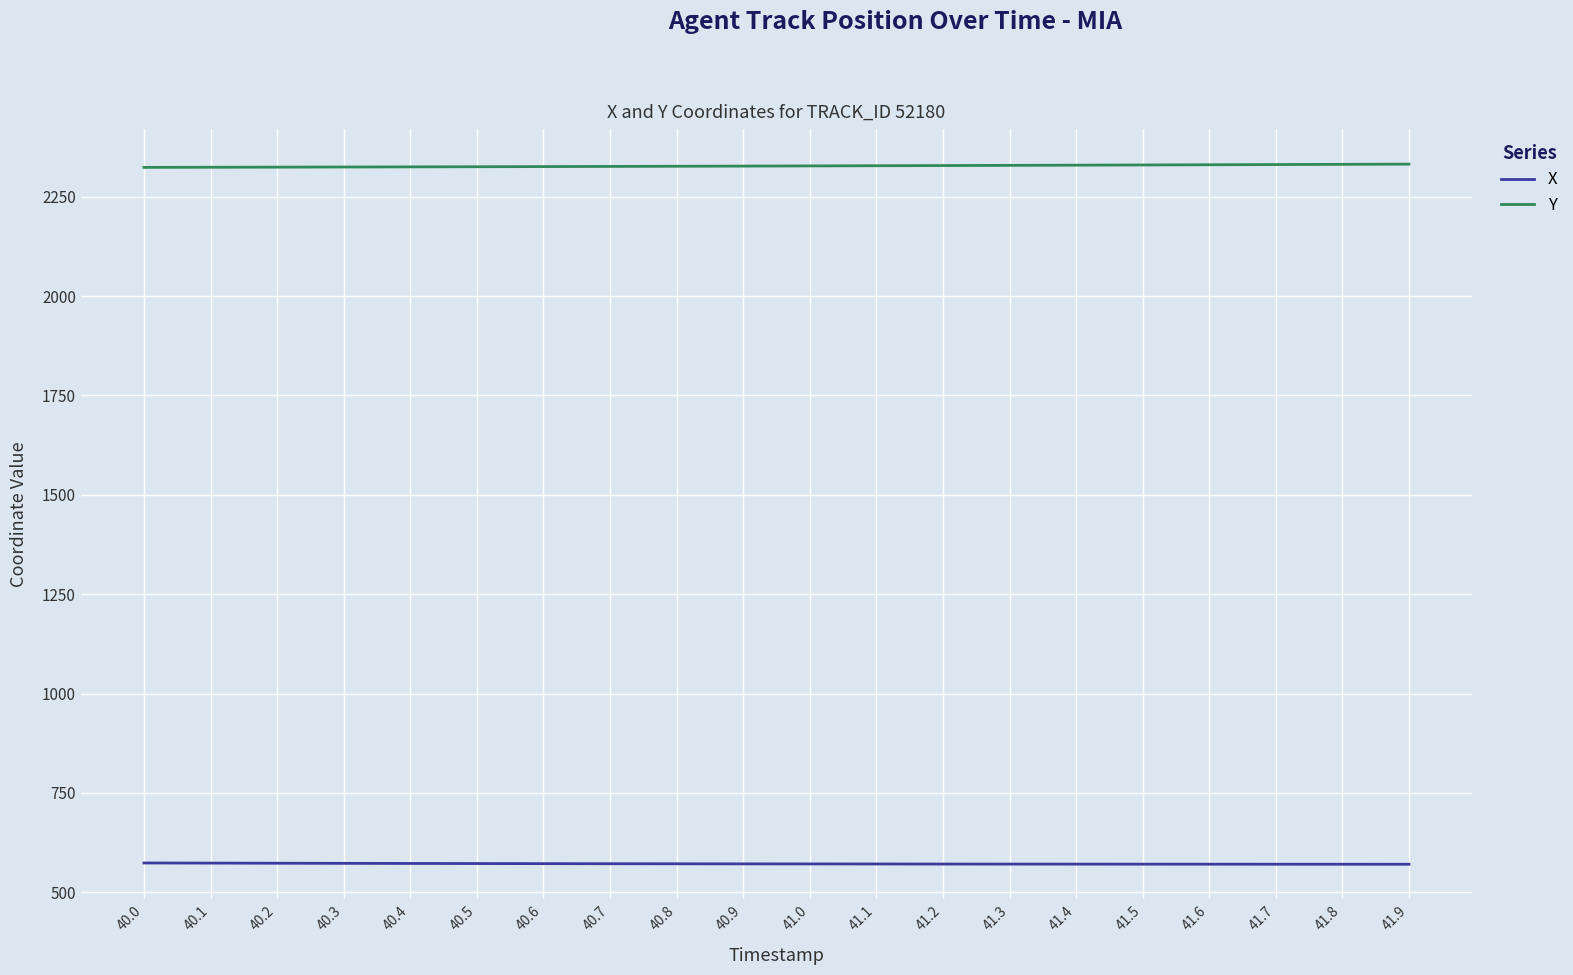

The Y series shows 2329.9 at 41.5. True or false?

True